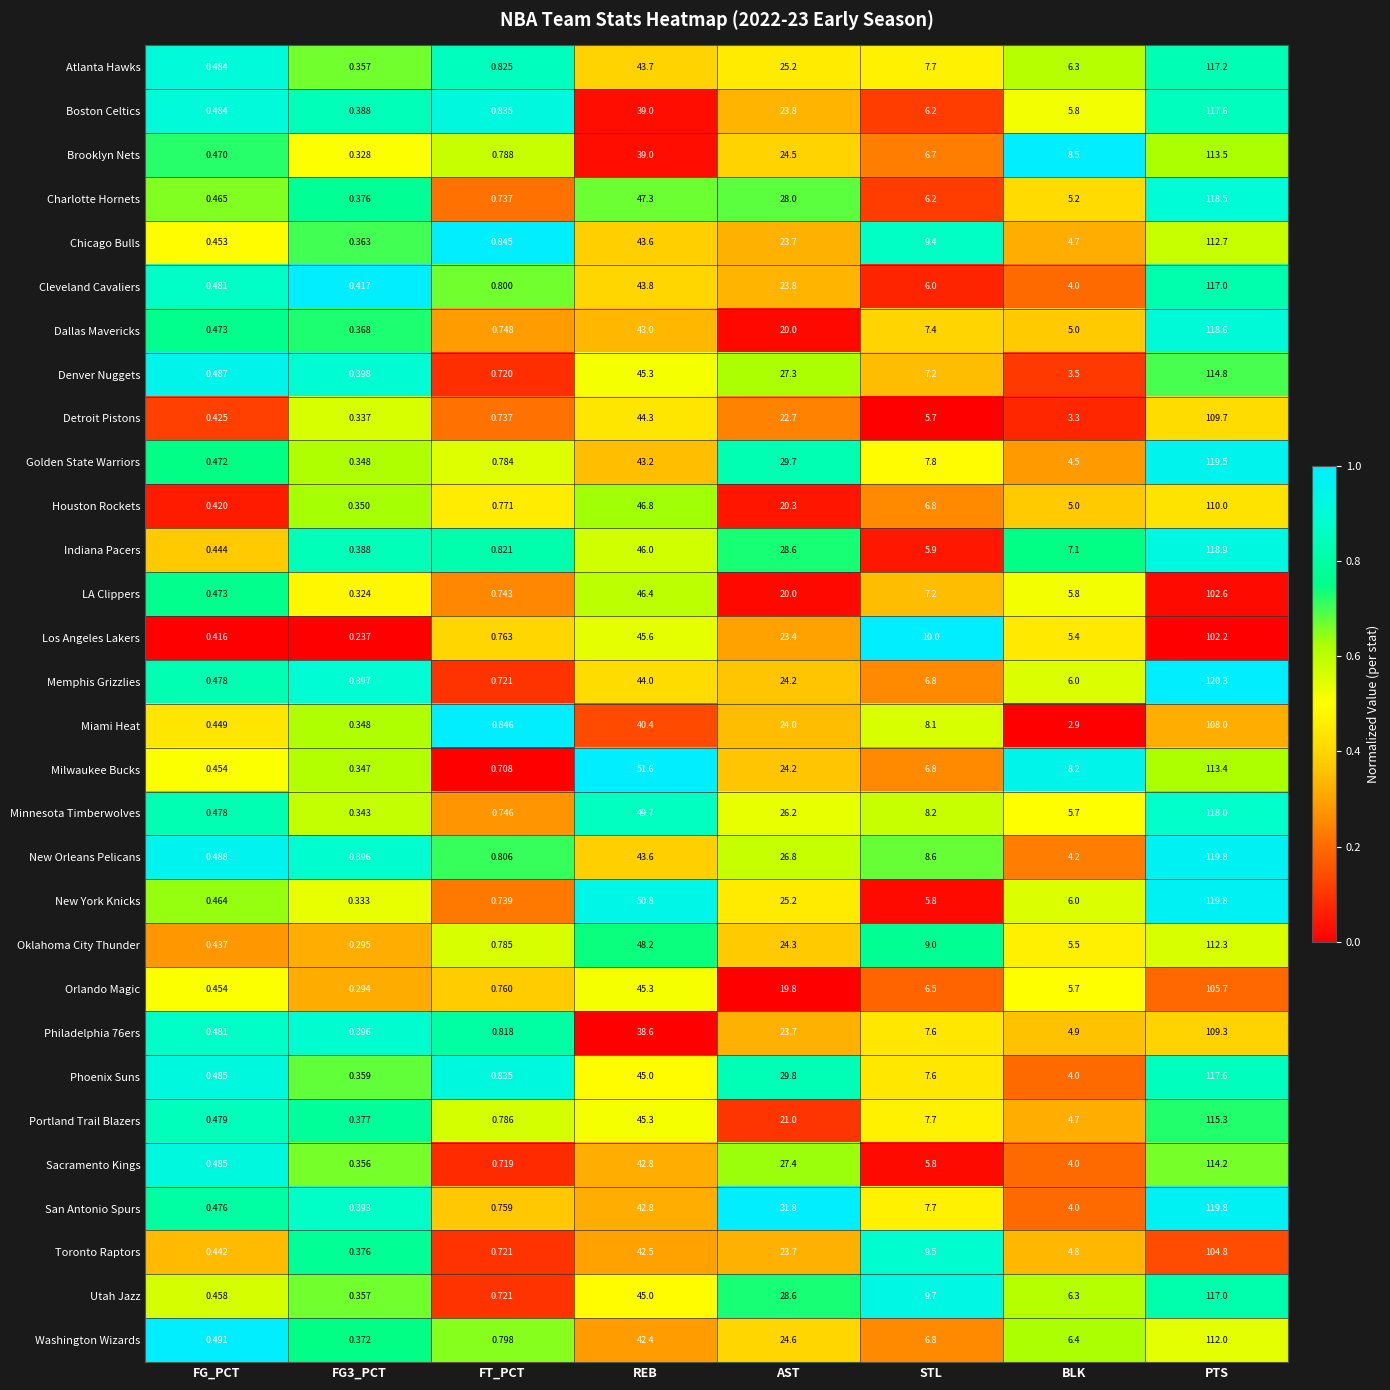

At which label is Boston Celtics closest to 58?

REB